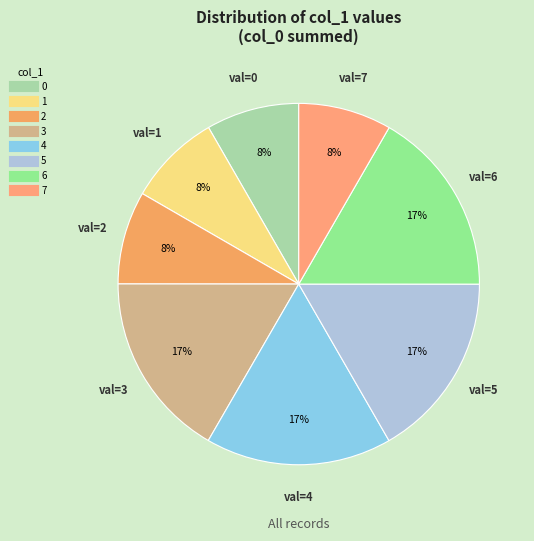

How many slices are in this pie chart?

8